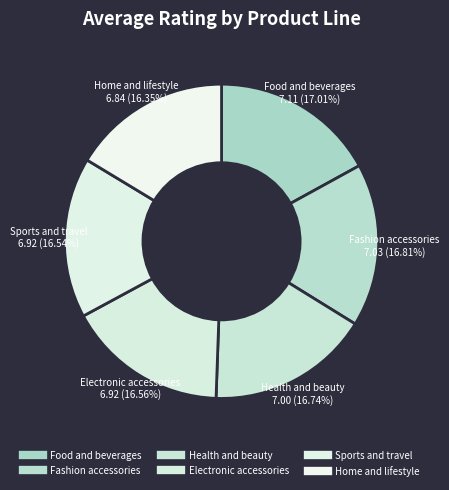

How many slices are in this pie chart?

6